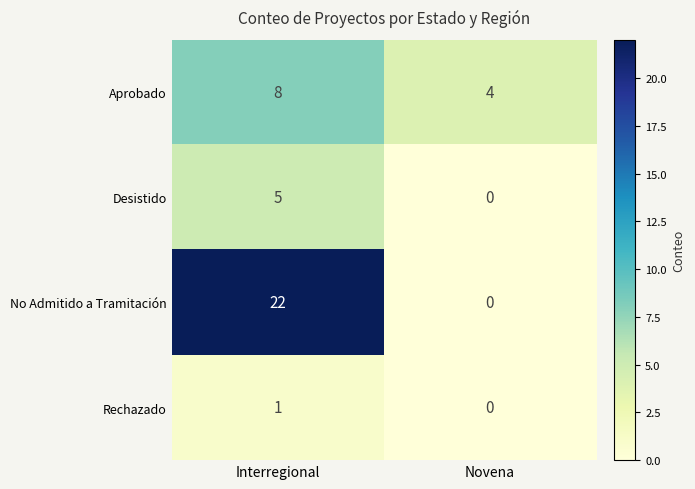

The value of No Admitido a Tramitación at Novena is -14. True or false?

False